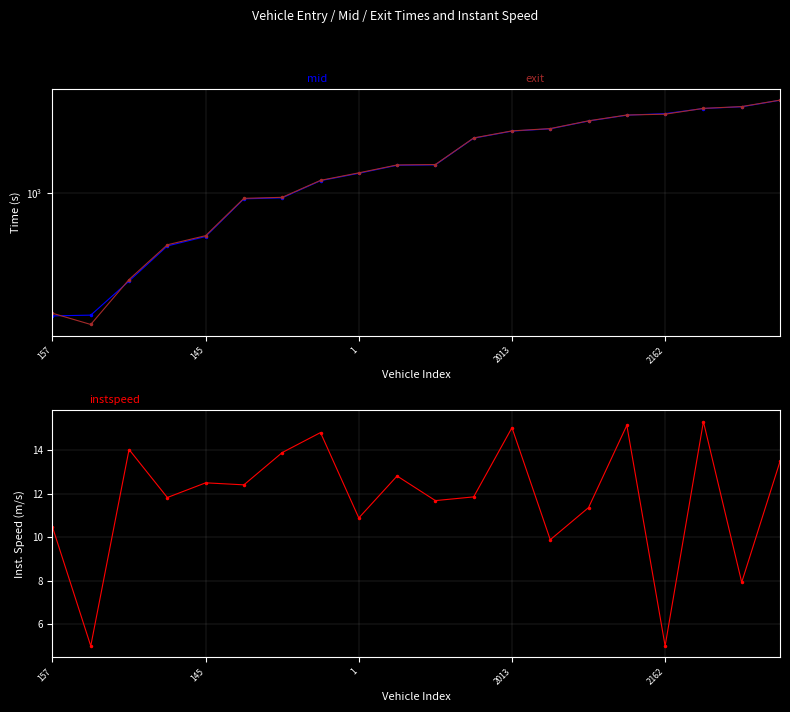

Read the exit value at 9.

1460.0